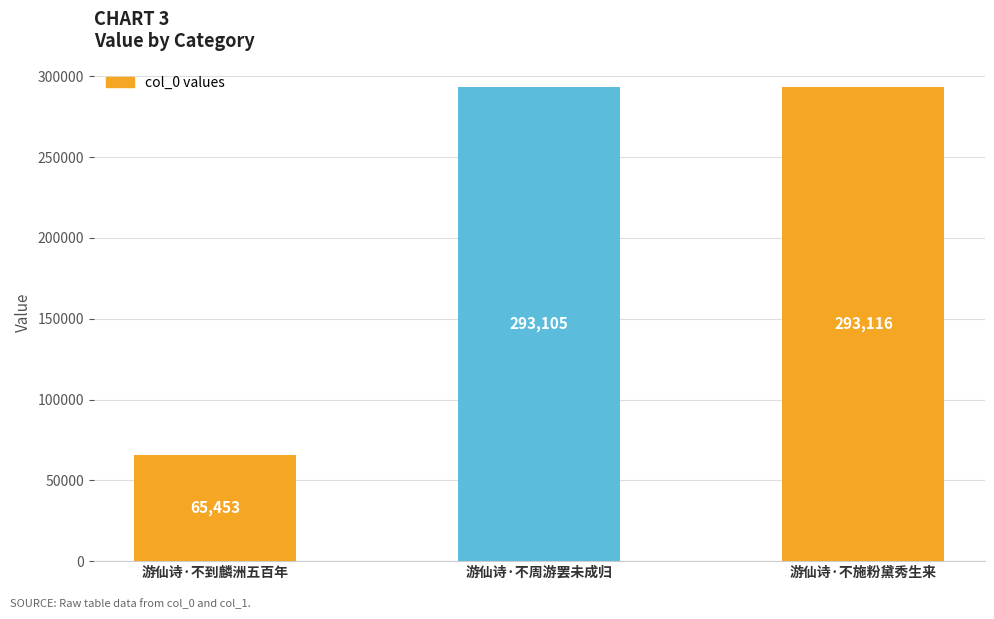

What value does the data have at 游仙诗·不到麟洲五百年, to the nearest 100?

65500